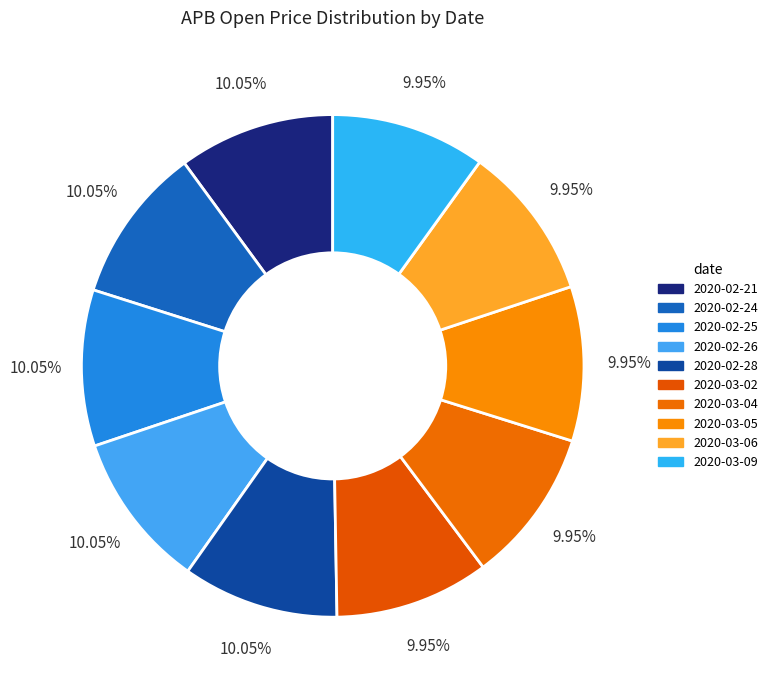

Rank the categories by value from highest to lowest.

2020-02-21, 2020-02-24, 2020-02-25, 2020-02-26, 2020-02-28, 2020-03-02, 2020-03-04, 2020-03-05, 2020-03-06, 2020-03-09